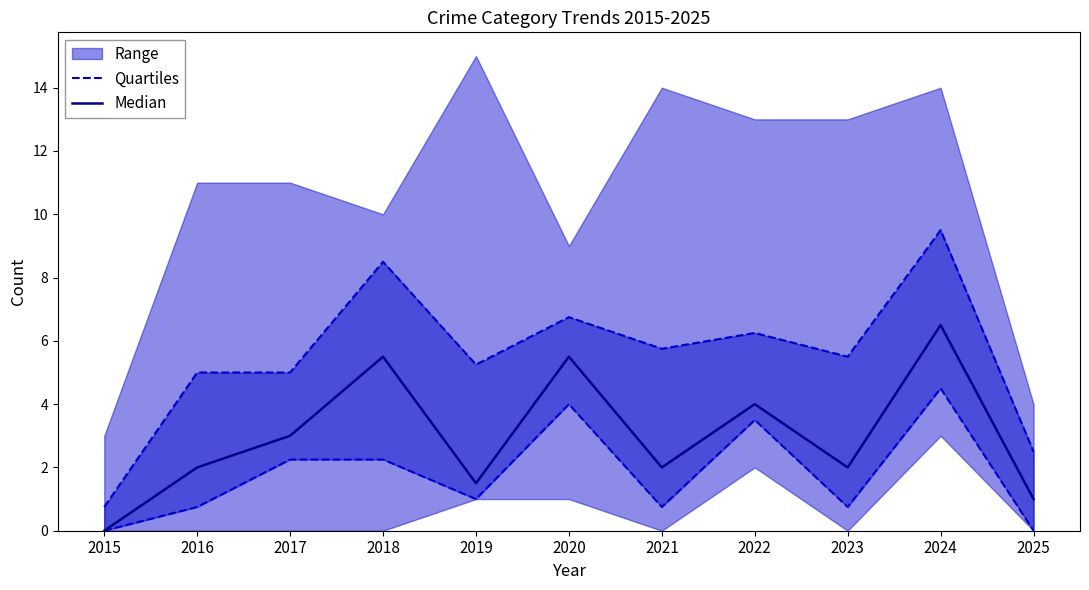

How many lines are shown in the chart?

2